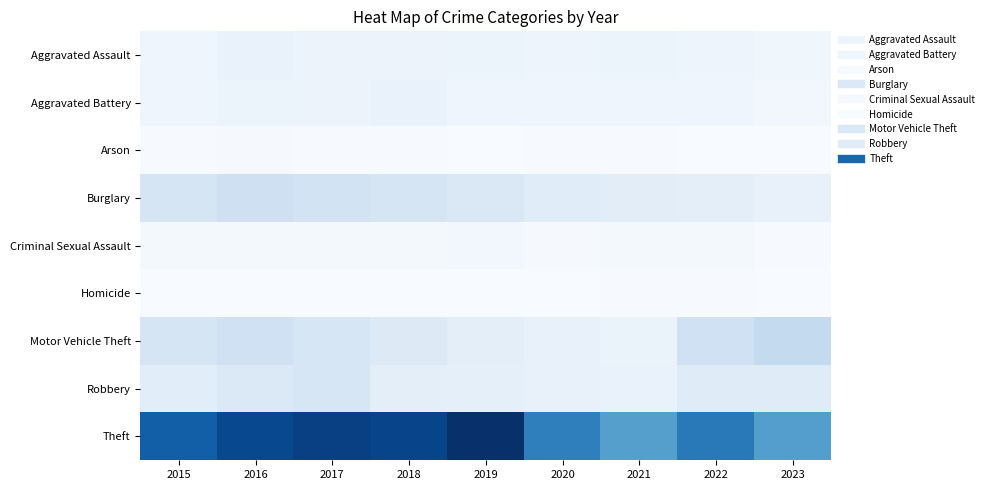

At which category does the chart reach its minimum across all series?

2023